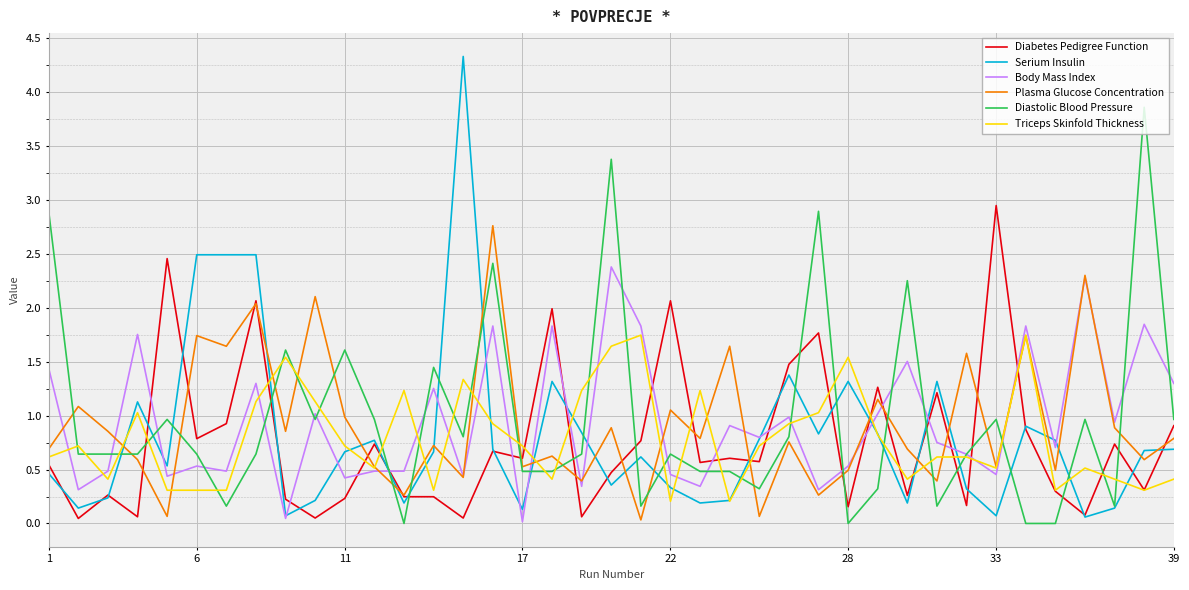

Which series has the widest spread of values?

Serium Insulin